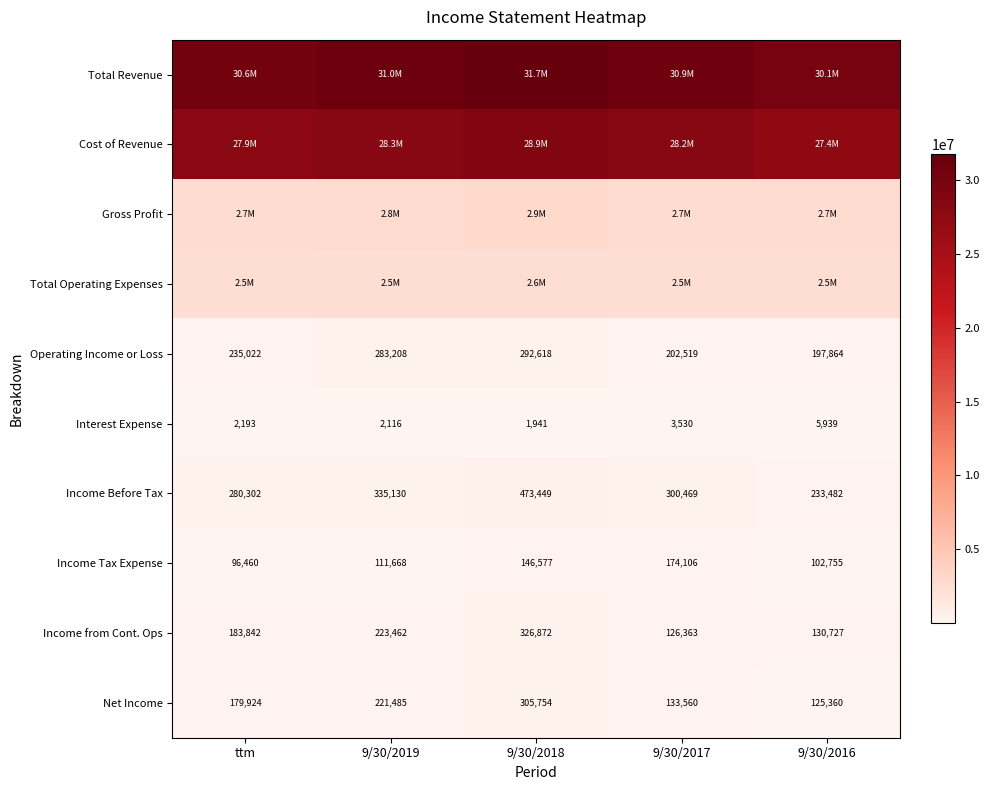

What is the difference between the highest and lowest values at 9/30/2019?

31011736